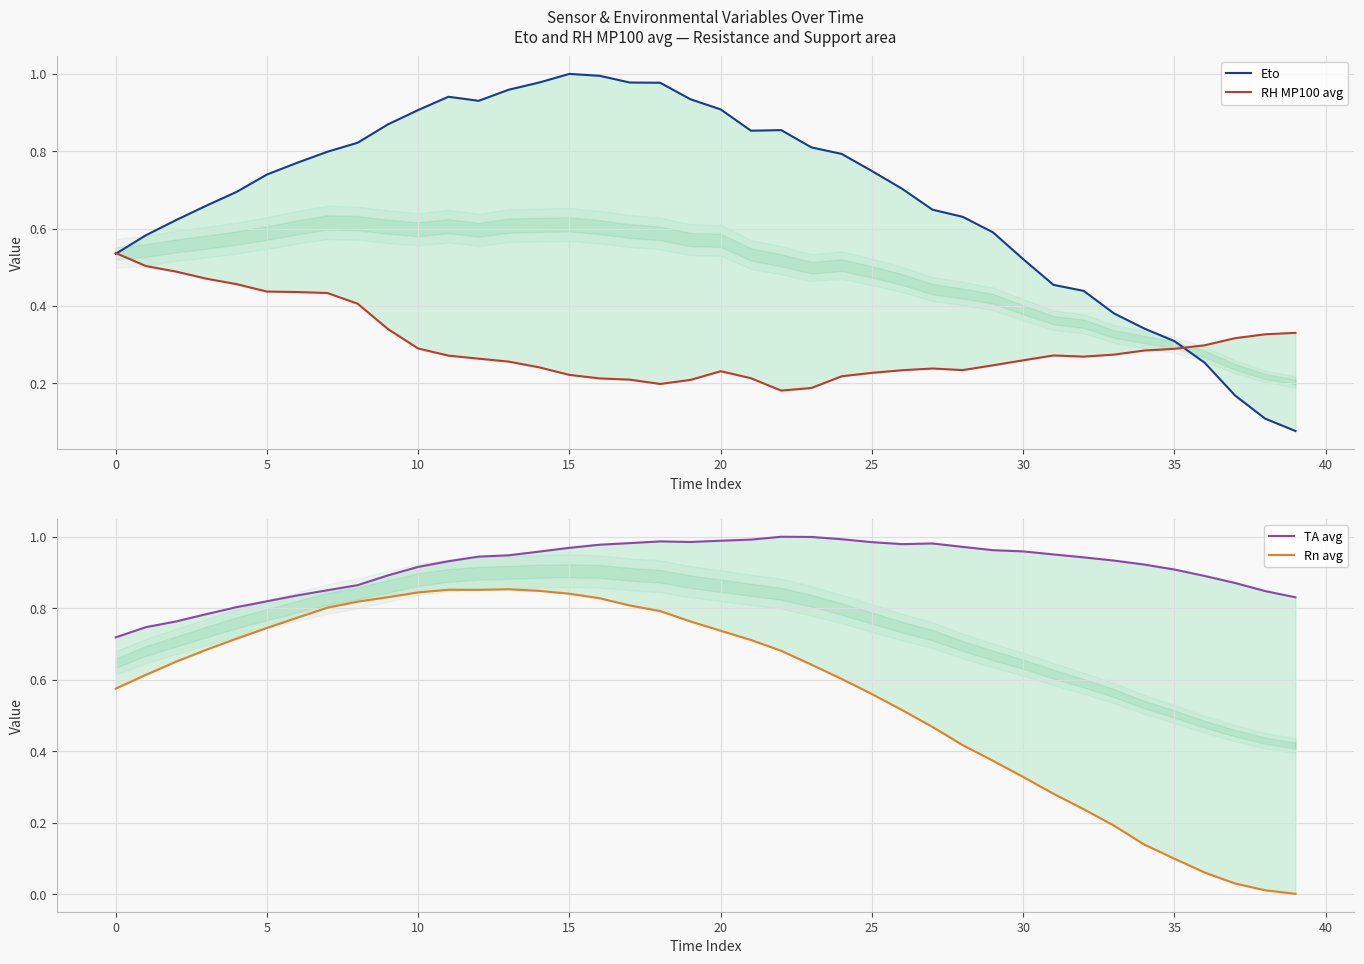

List the series in order of their peak value, lowest first.

RH MP100 avg, Rn avg, Eto, TA avg